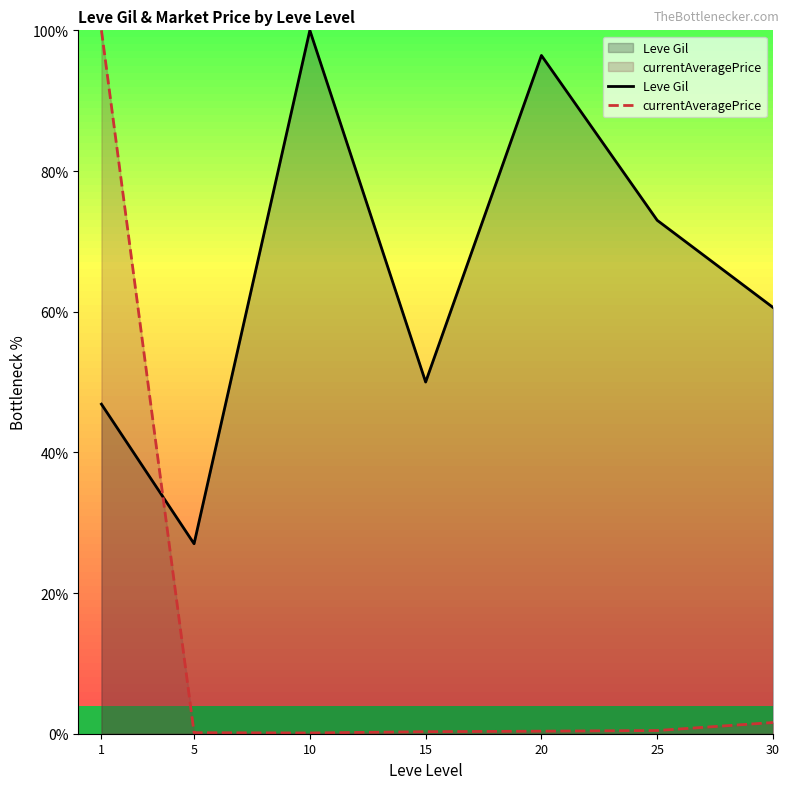

Reading right to left, transcribe all the data shown in this chart.

Leve Gil: 60.6	73.0	96.4	50.0	100.0	27.0	46.9
currentAveragePrice: 1.6	0.5	0.4	0.3	0.1	0.1	100.0